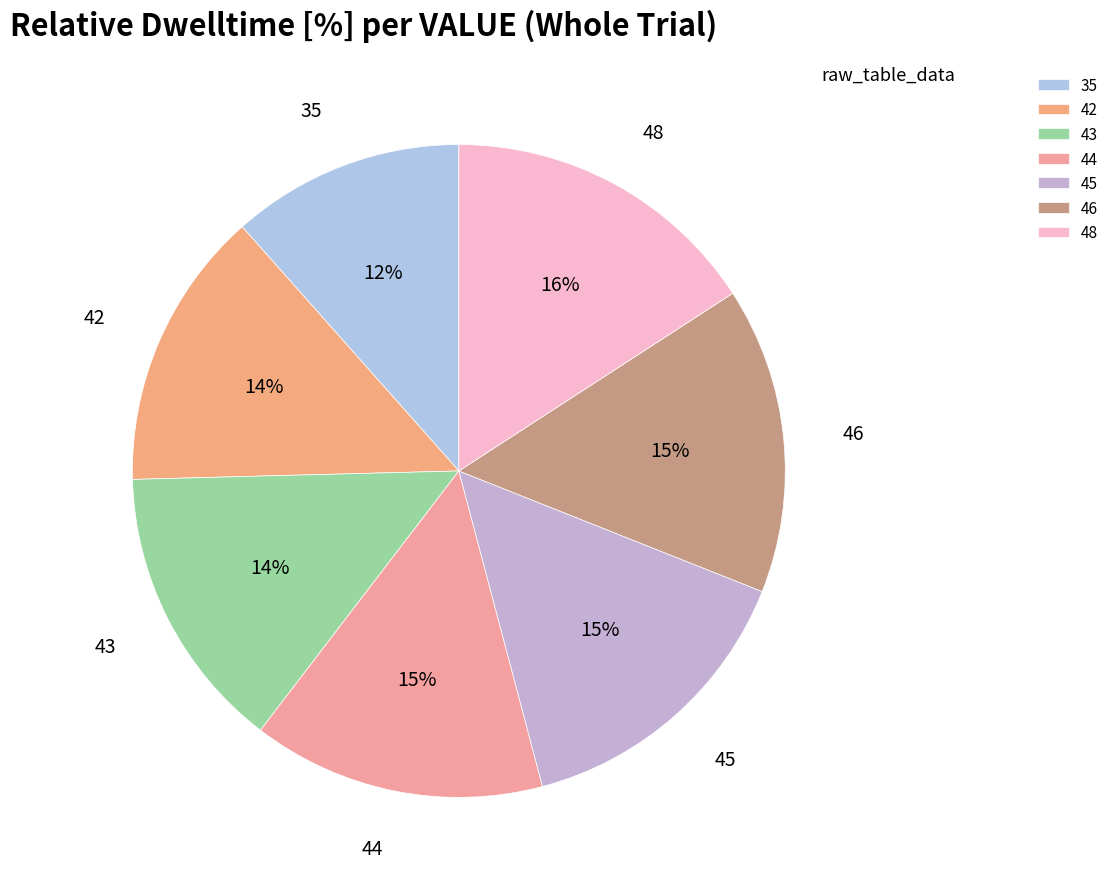

To the nearest percent, what is the average slice percentage?

14%